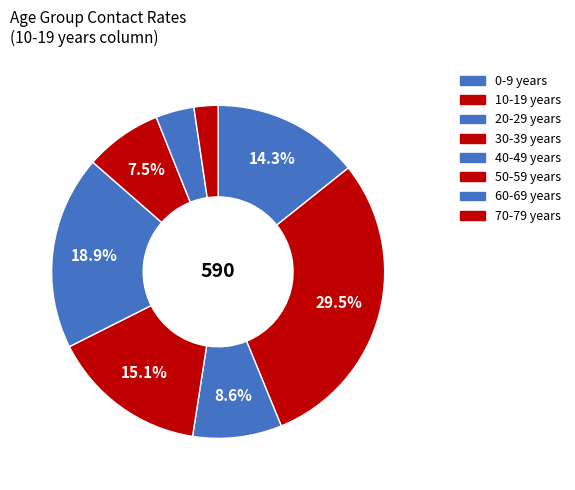

Count the number of slices in the pie.

8